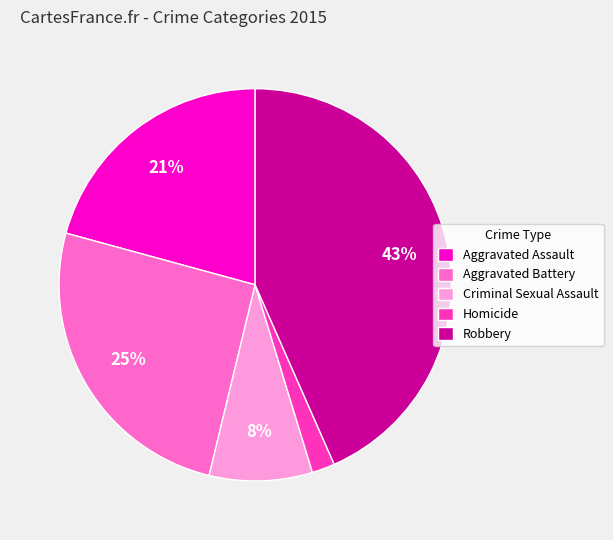

How many segments does this pie chart have?

5